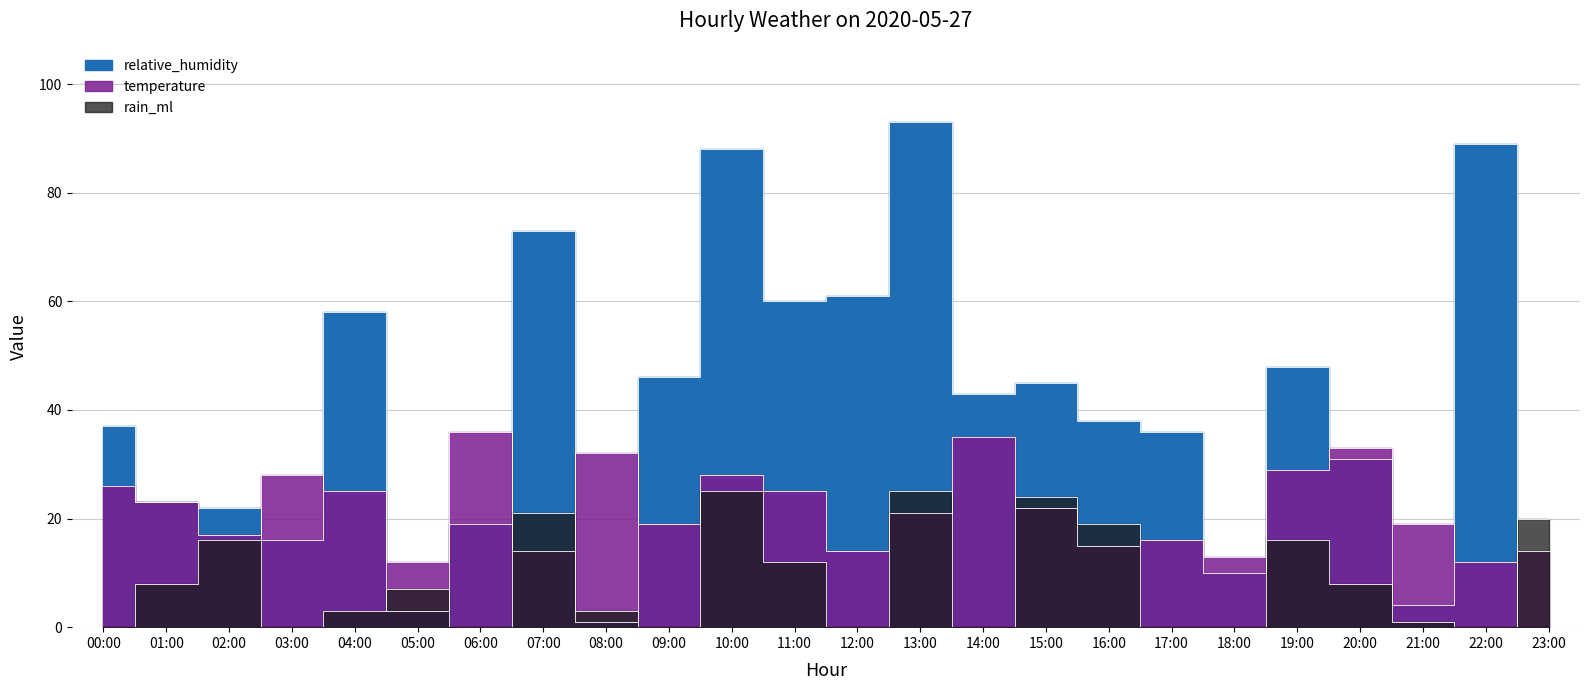

What is the sum of all temperature values?

528